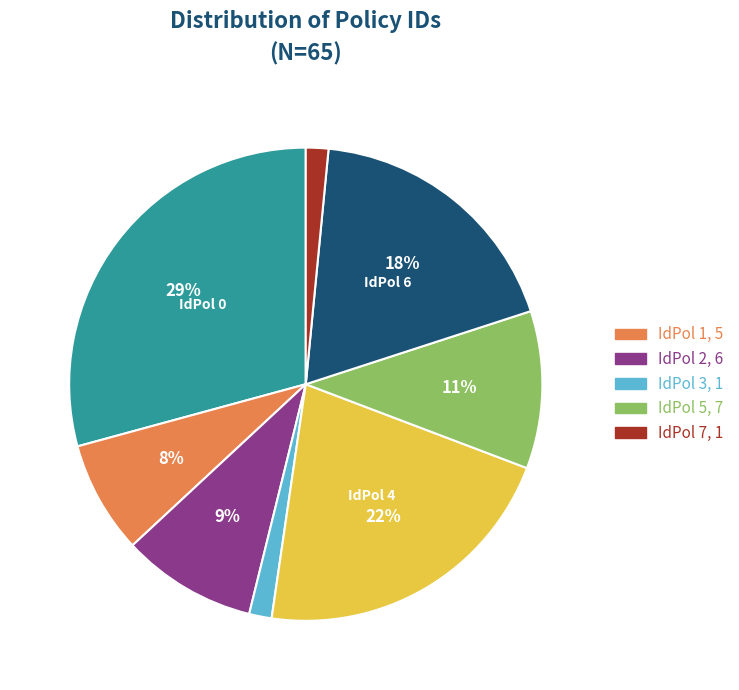

To the nearest percent, what is the average slice percentage?

12%